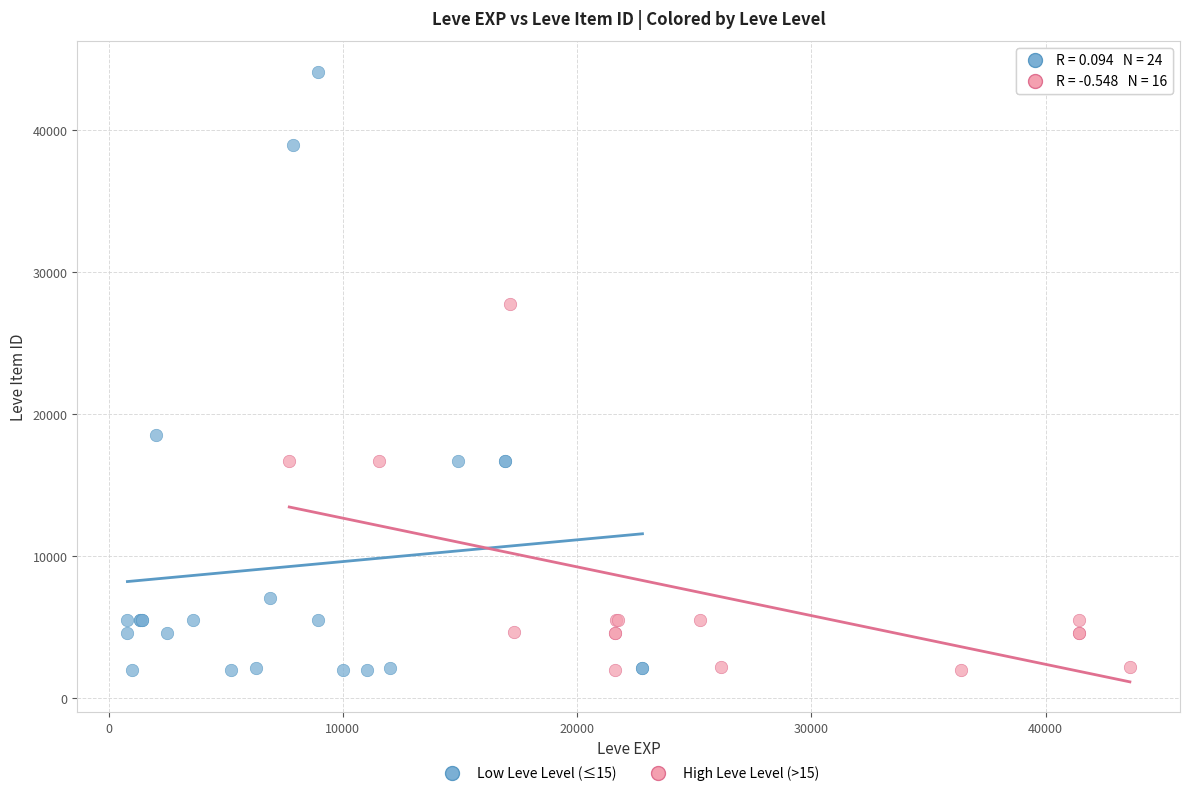

Which series has the largest Y range (max minus min)?

Low Leve Level (≤15)